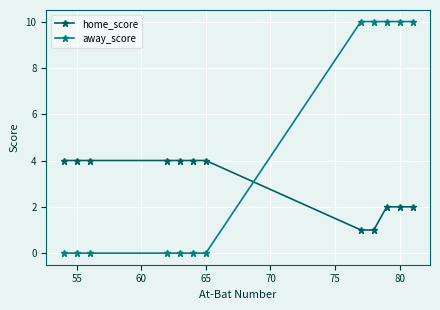

What are all the series names shown in the legend?

home_score, away_score